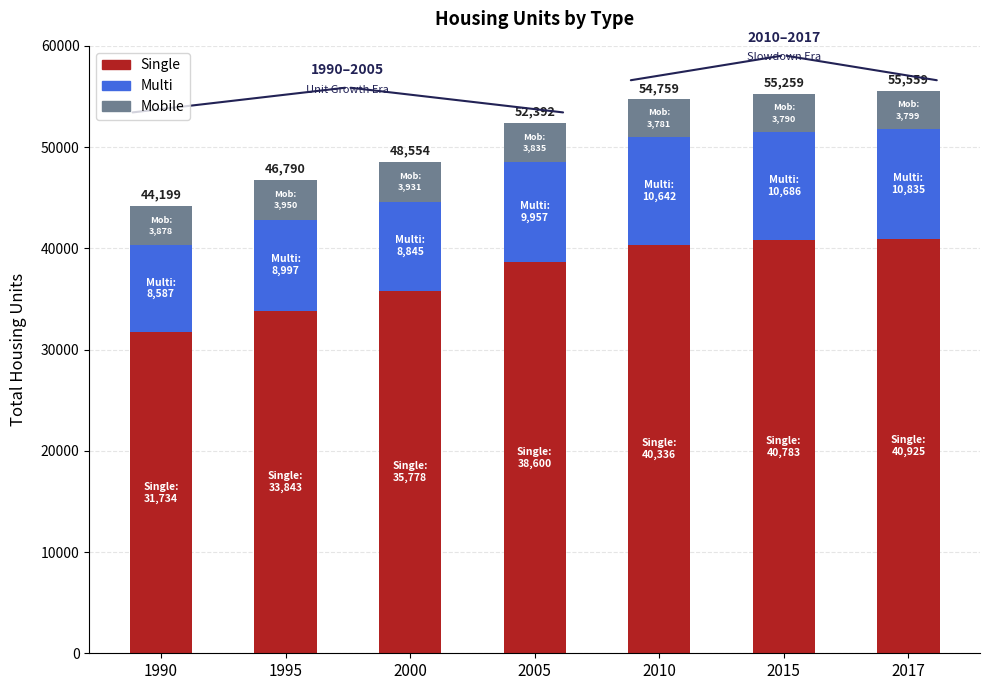

Is it true that Single equals 11898 at 1995?

False